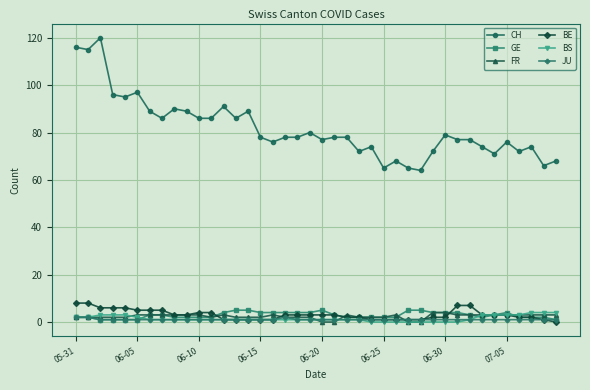

What is the value of the CH point at the 35th from the left?

71